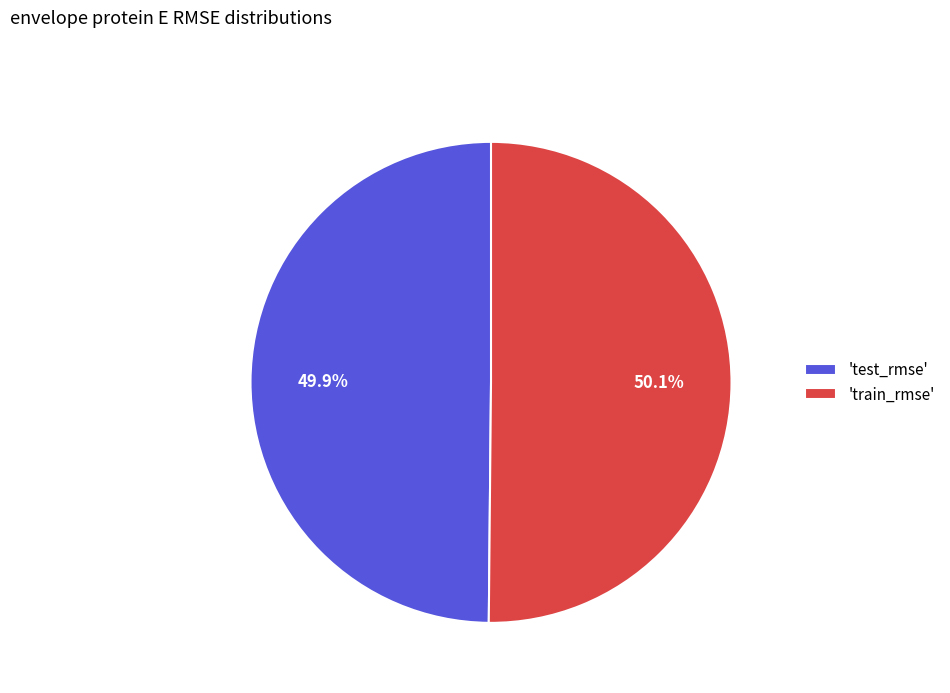

Is there a majority slice in this chart?

Yes